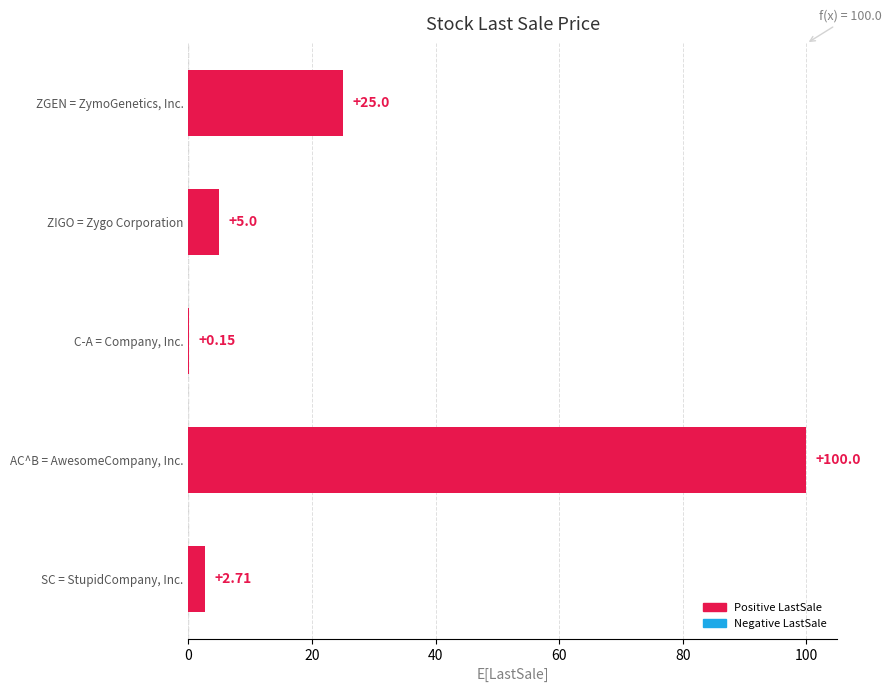

Which has a higher value, C-A = Company, Inc. or ZIGO = Zygo Corporation?

ZIGO = Zygo Corporation